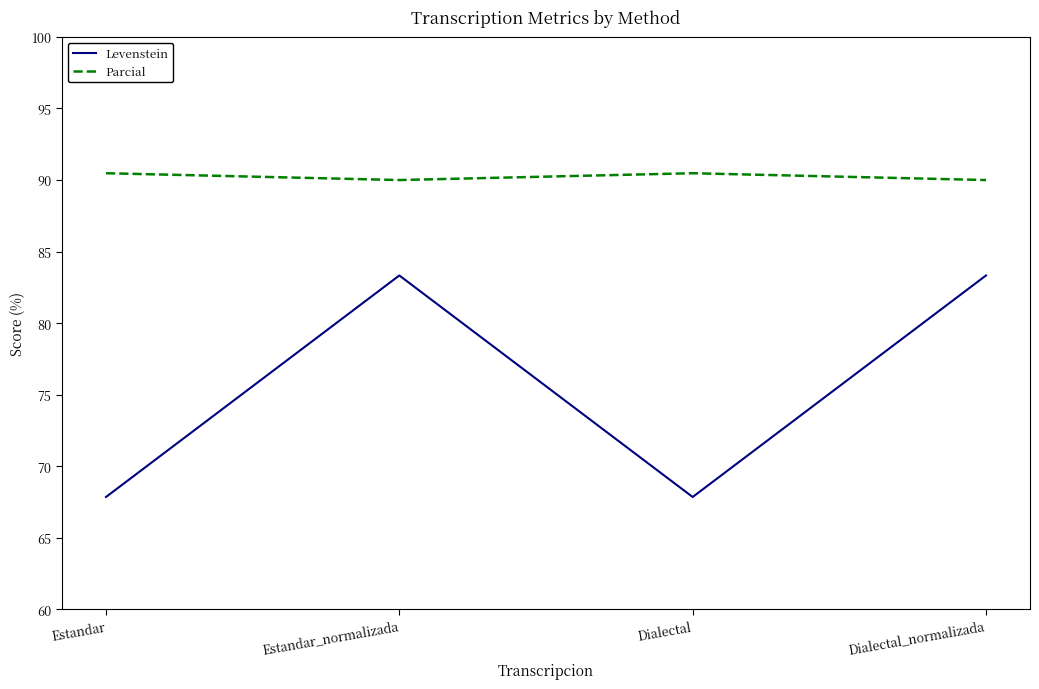

How many values in the Levenstein series are below 83?

2